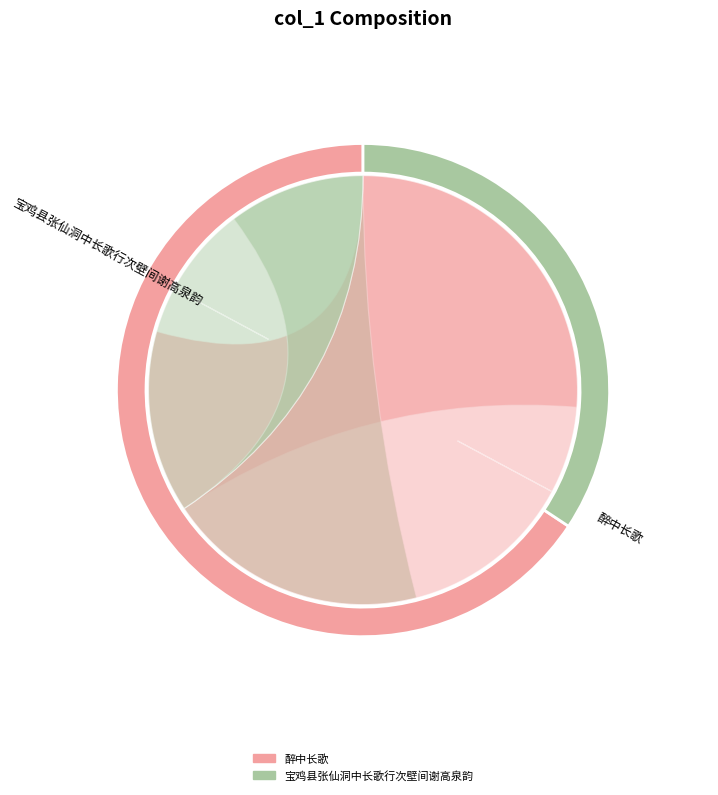

Count the number of slices in the pie.

2